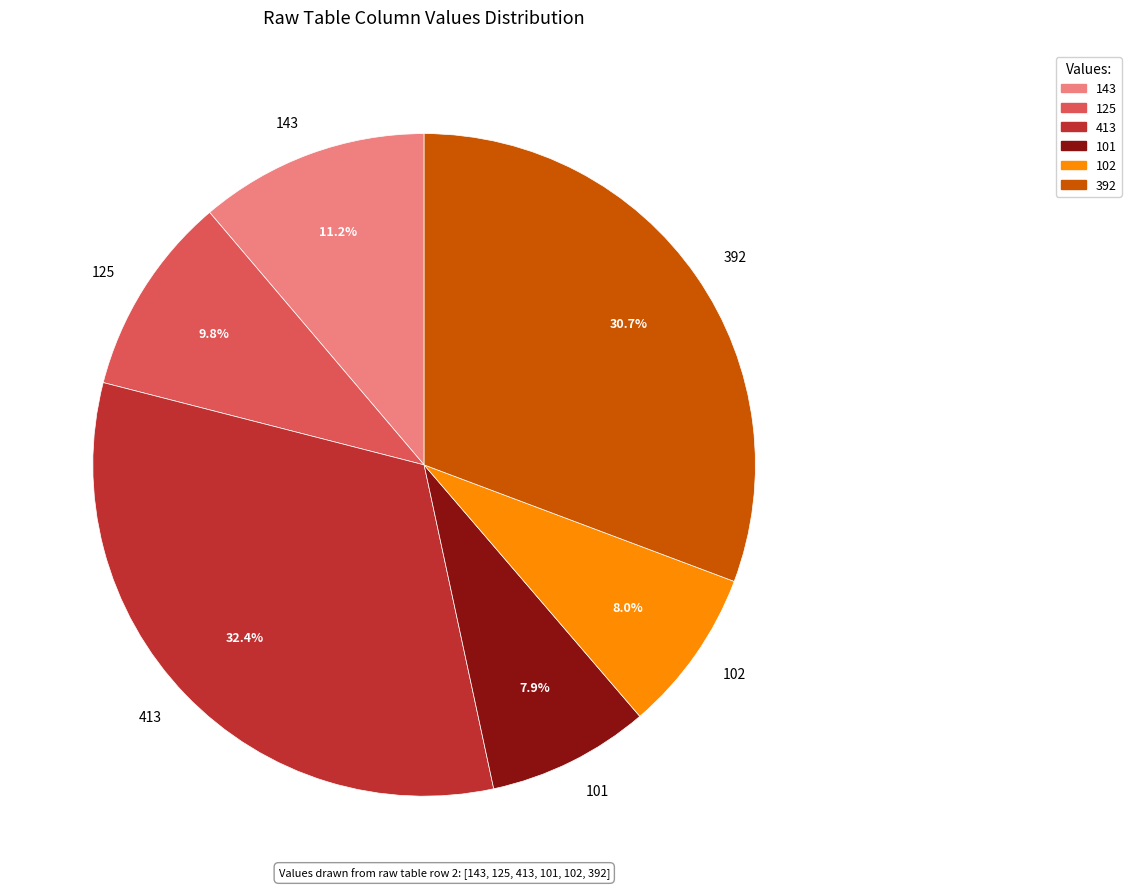

Is 102 the majority of the pie?

No